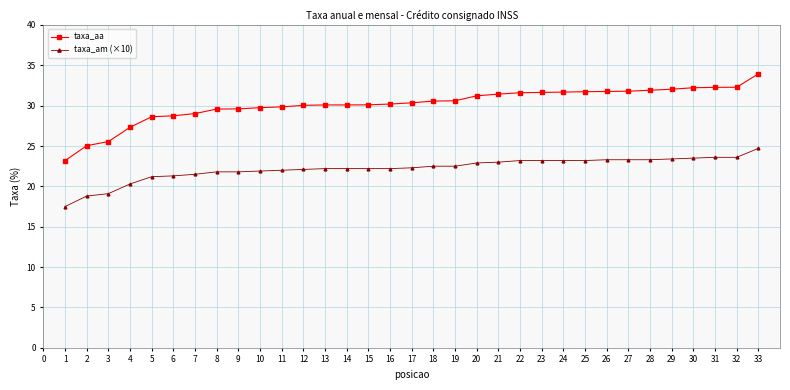

What is the approximate value of taxa_am (×10) at 4?

20.3